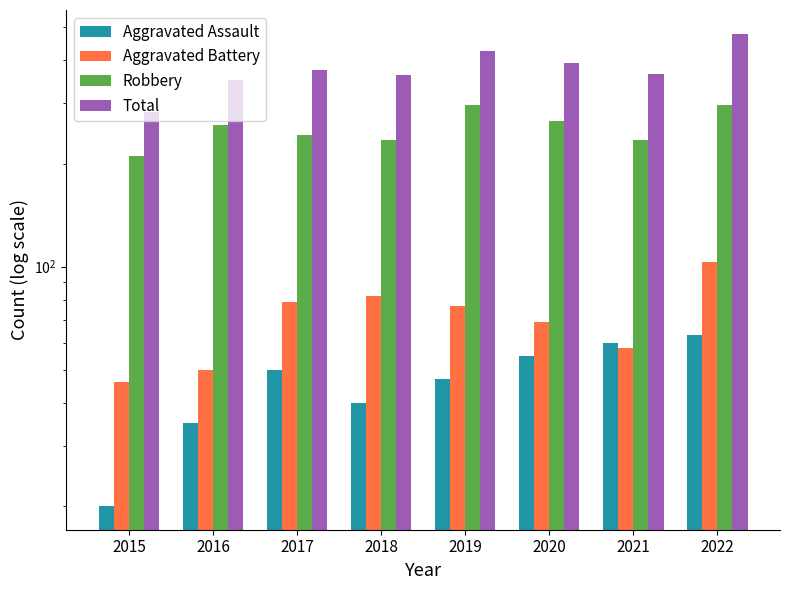

At which label does Total first exceed 376?

2019